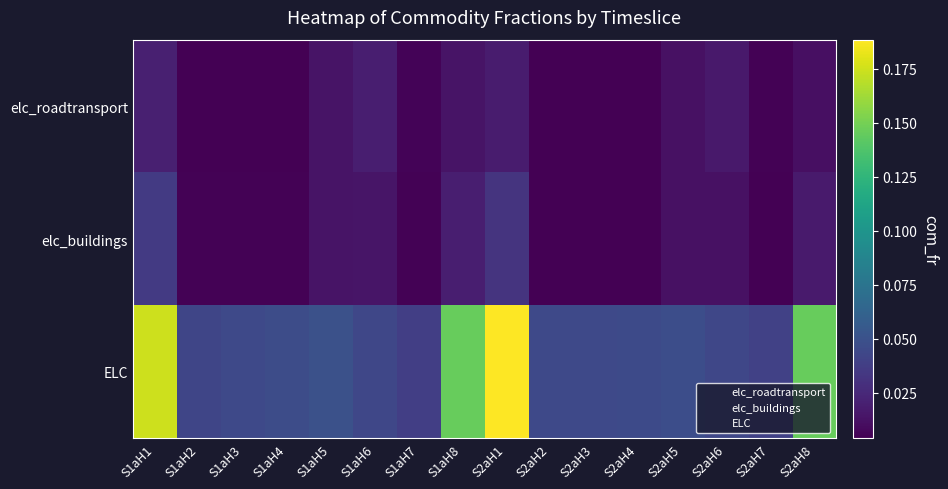

What is the maximum value shown in the chart?

0.2